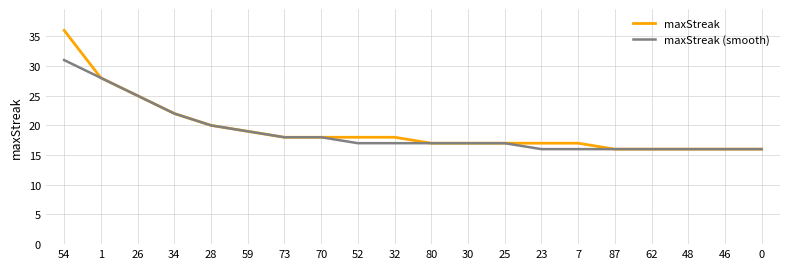

Reading left to right, extract all data points from this chart.

maxStreak: 54=36	1=28	26=25	34=22	28=20	59=19	73=18	70=18	52=18	32=18	80=17	30=17	25=17	23=17	7=17	87=16	62=16	48=16	46=16	0=16
maxStreak (smooth): 54=31	1=28	26=25	34=22	28=20	59=19	73=18	70=18	52=17	32=17	80=17	30=17	25=17	23=16	7=16	87=16	62=16	48=16	46=16	0=16